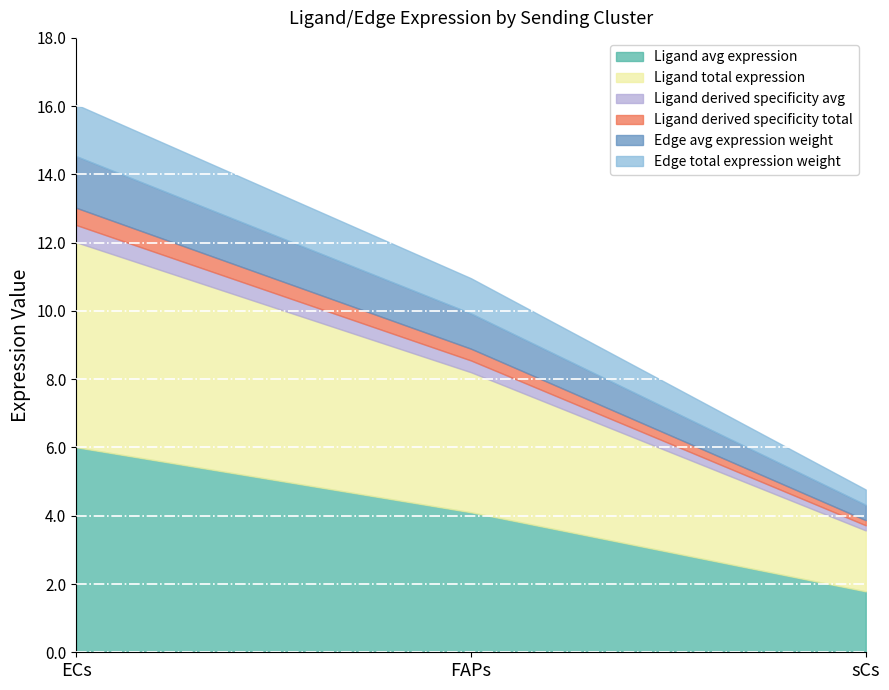

Does the chart display data point markers on the line(s)?

No